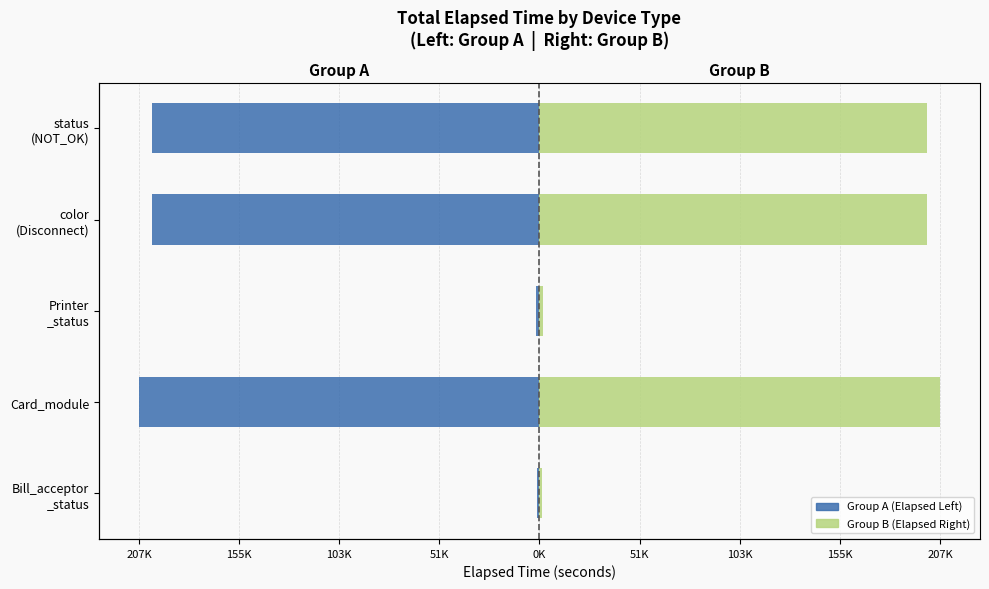

What is the sum of all Right (Group B) values?

612176